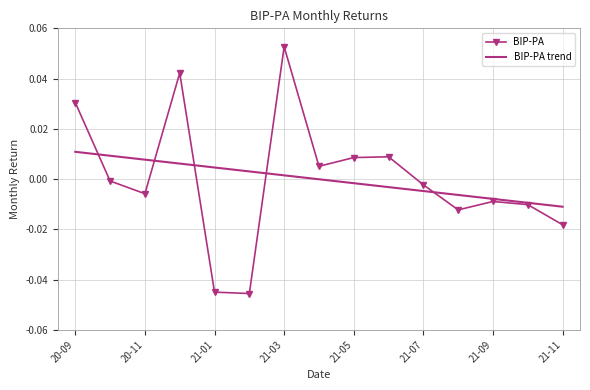

Rank the series by their maximum value, from highest to lowest.

BIP-PA, BIP-PA trend